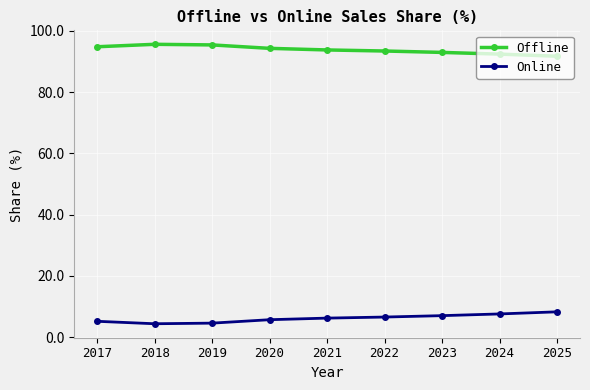

What is the difference between the maximum and second lowest values in the Online series?

3.7